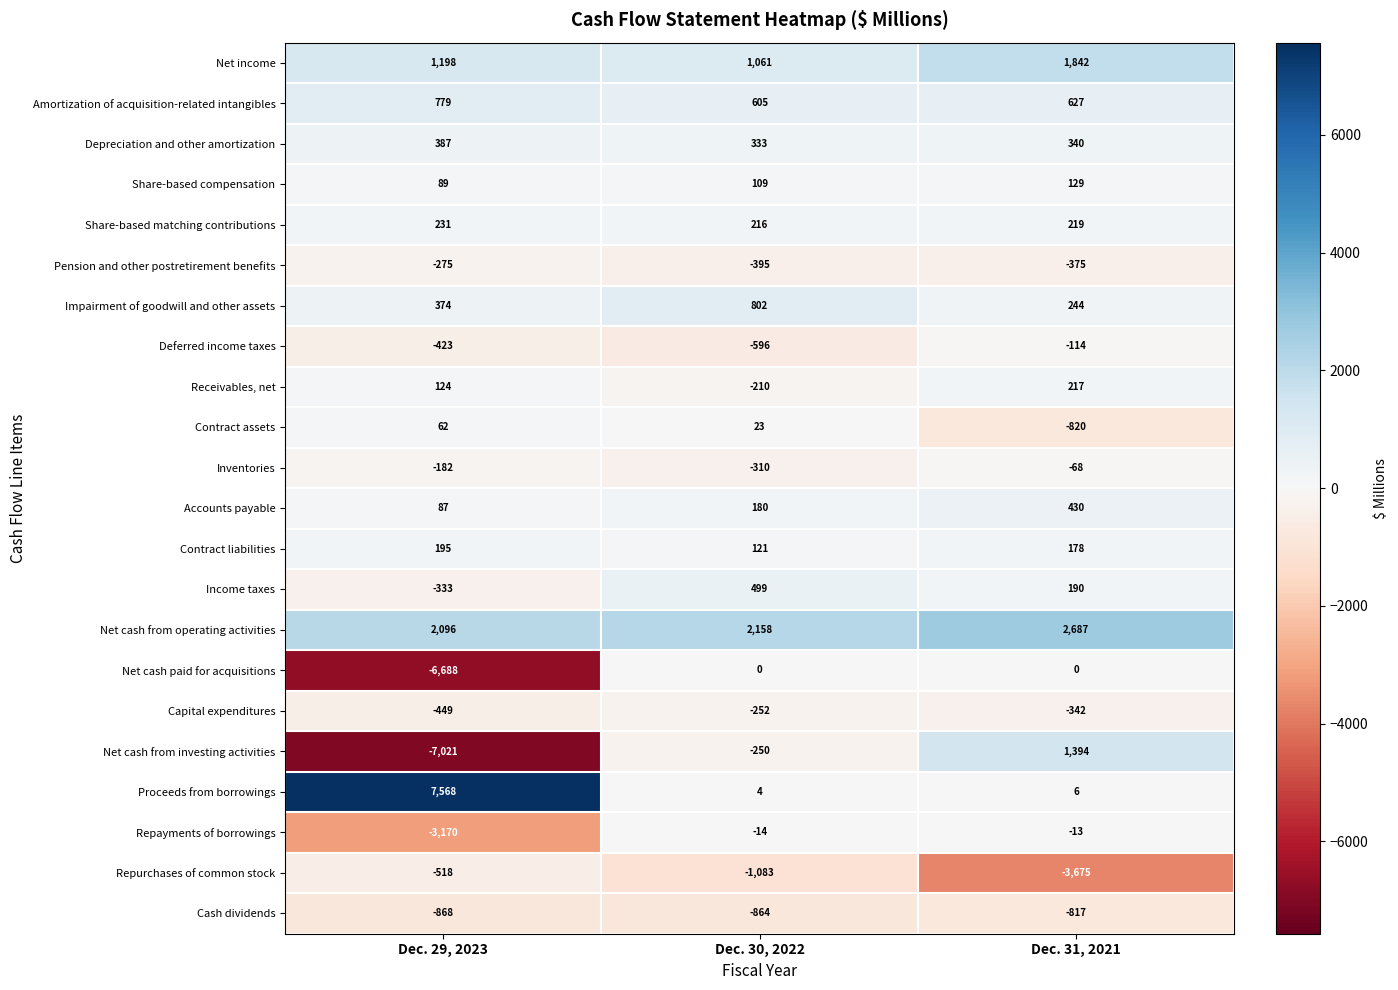

Between Dec. 30, 2022 and Dec. 31, 2021, which series saw the biggest shift?

Repurchases of common stock